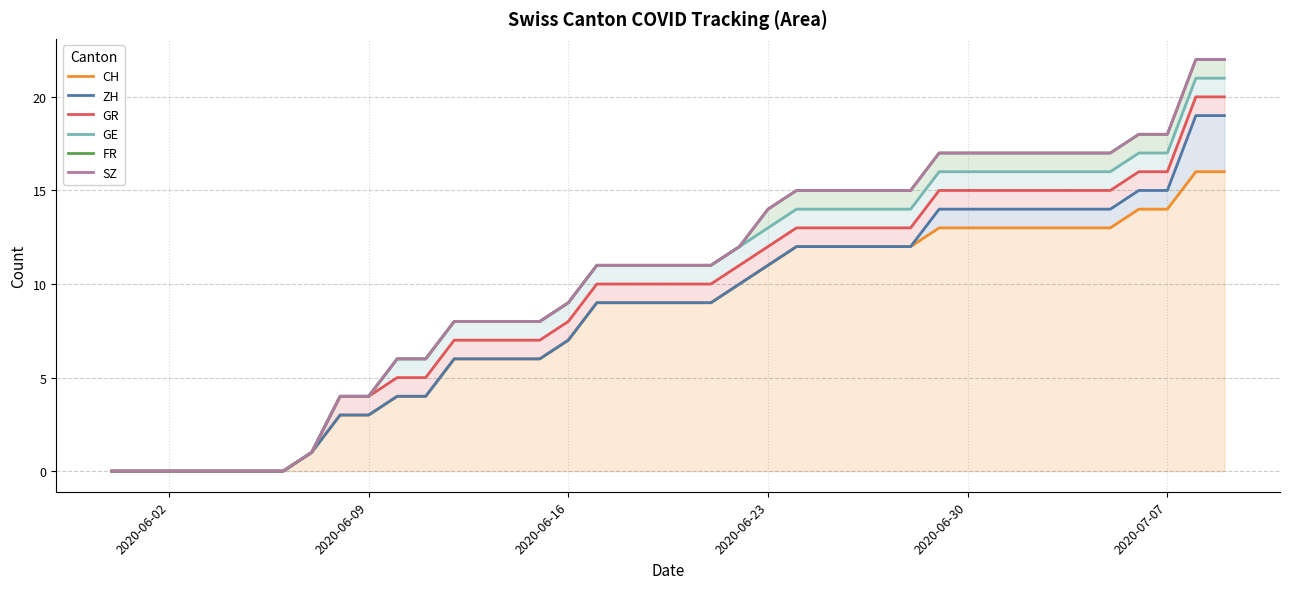

Does the chart display data point markers on the line(s)?

No